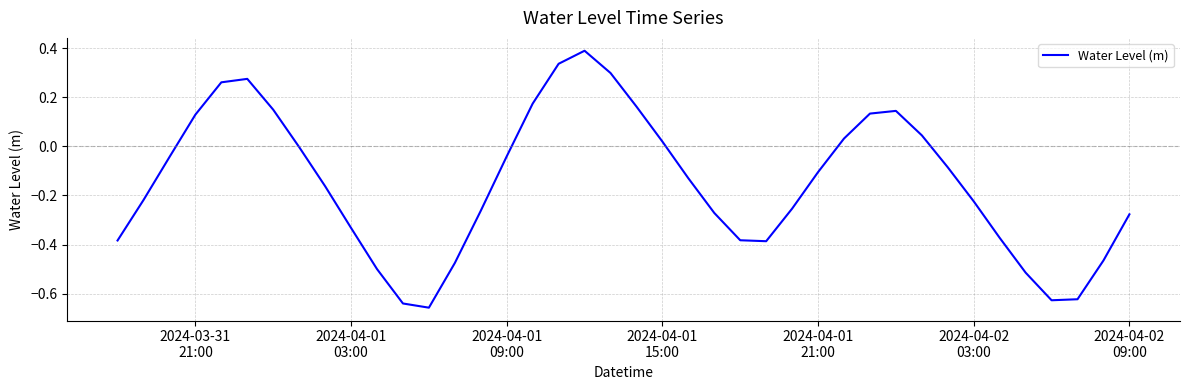

How many categories are shown in the chart?

40